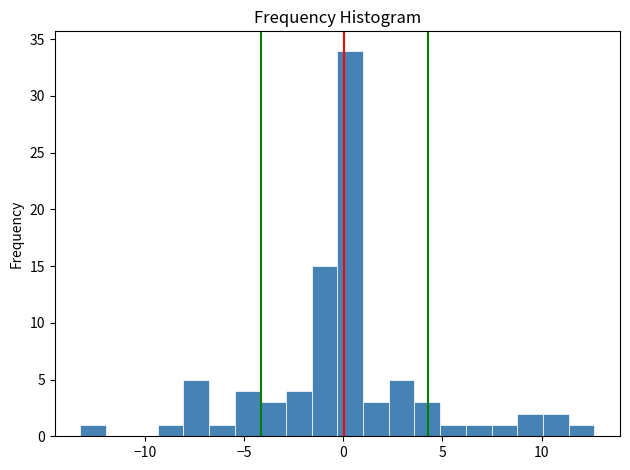

Read against the x-axis, roughly where is the centre of the tallest bar?

0.5